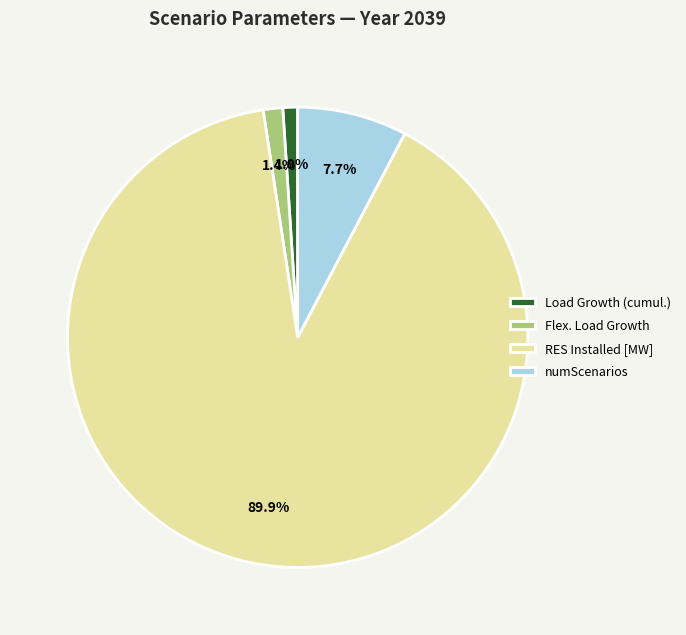

How many slices are in this pie chart?

4